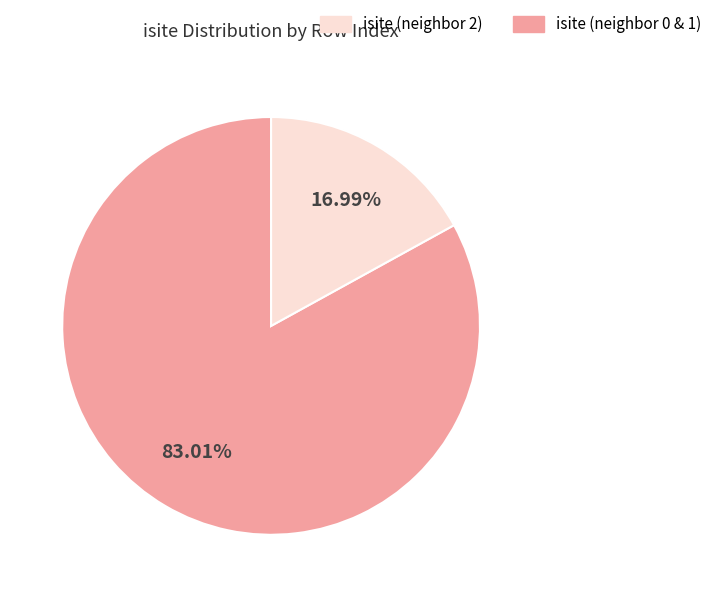

Count the number of slices in the pie.

2